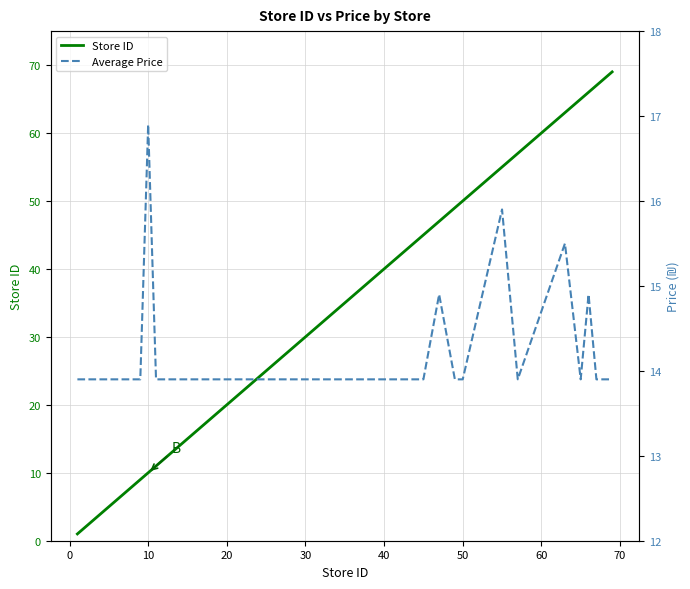

List the series in order of their peak value, highest first.

Store ID, Average Price